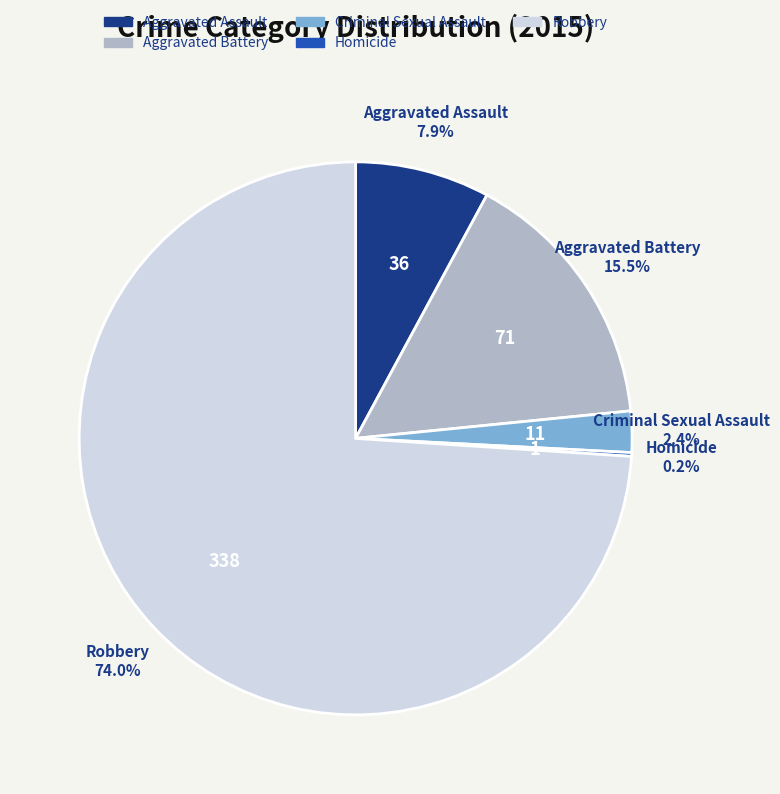

Which slice is the largest?

Robbery